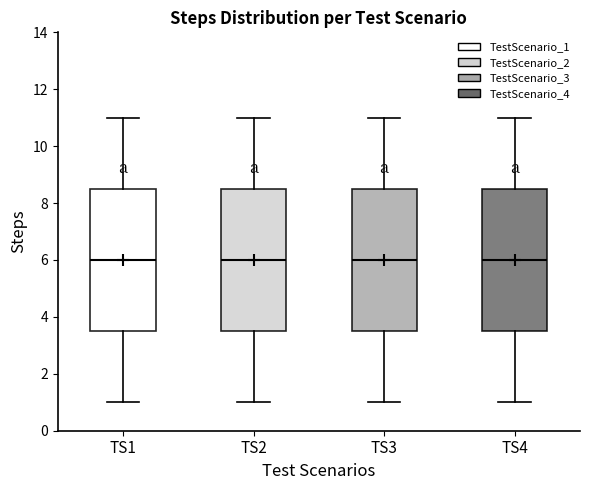

Reading left to right, read every box against the y-axis: the position of its median line, the range the box covers, and the ends of its whiskers. The values are not printed on the chart, so give them approximately, as read against the axis.

TS1: median 6.0, box 3.6 to 8.6, whiskers 1.0 to 11.0
TS2: median 6.0, box 3.6 to 8.6, whiskers 1.0 to 11.0
TS3: median 6.0, box 3.6 to 8.6, whiskers 1.0 to 11.0
TS4: median 6.0, box 3.6 to 8.6, whiskers 1.0 to 11.0